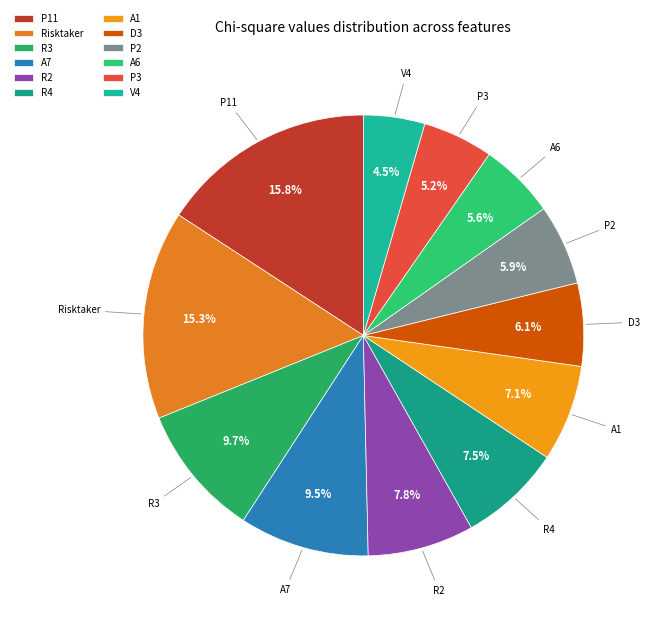

True or false: A6 accounts for 6% of the total.

True